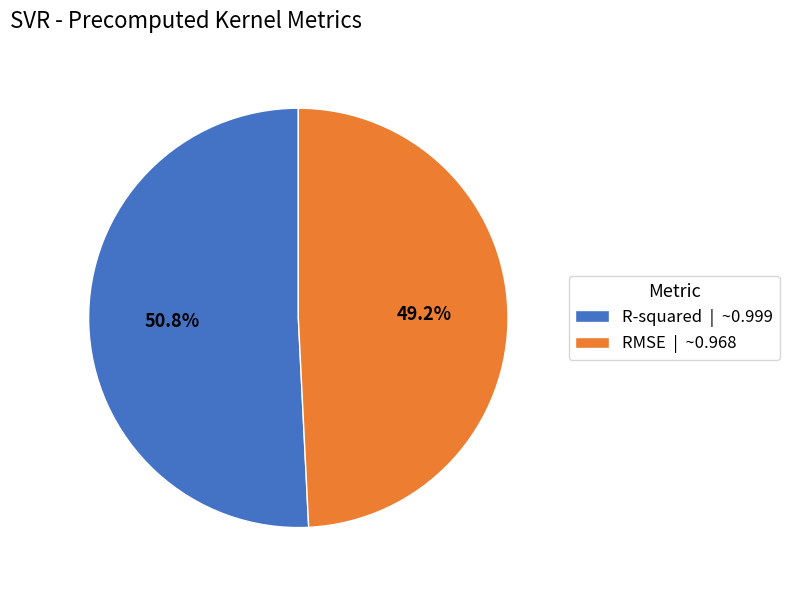

To the nearest percent, what is the difference between the R-squared and RMSE slice percentages?

2%